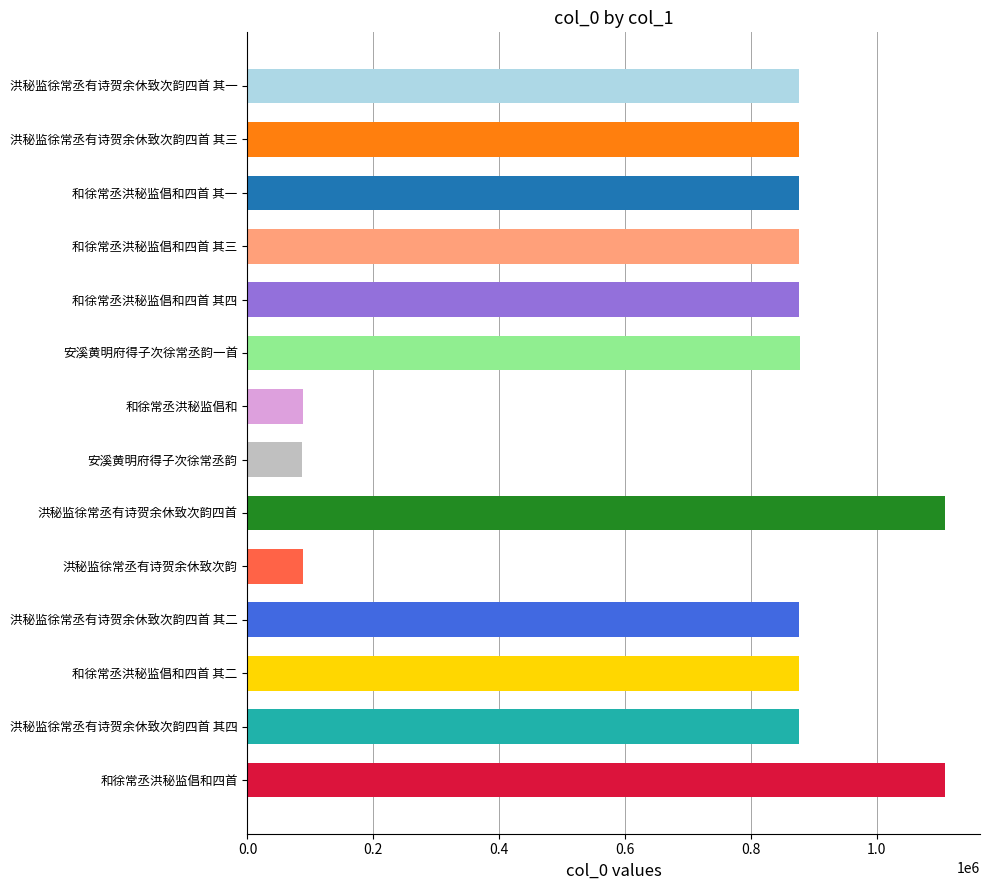

What is the change in value from 洪秘监徐常丞有诗贺余休致次韵四首 其一 to 洪秘监徐常丞有诗贺余休致次韵四首?

+231625